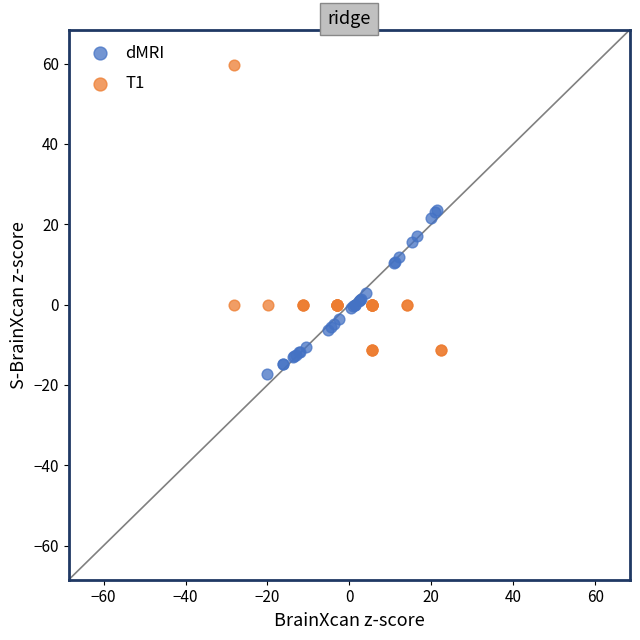

What are all the series names shown in the legend?

dMRI, T1